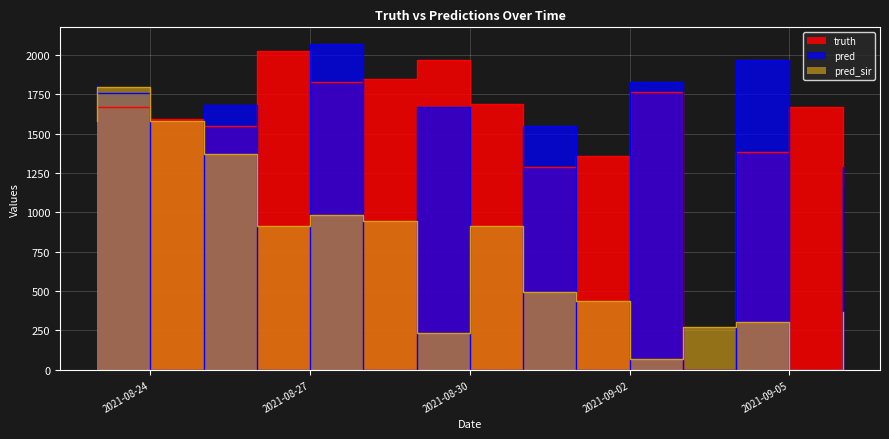

What is the difference between the pred values at 2021-08-27 and 2021-09-02?

242.0